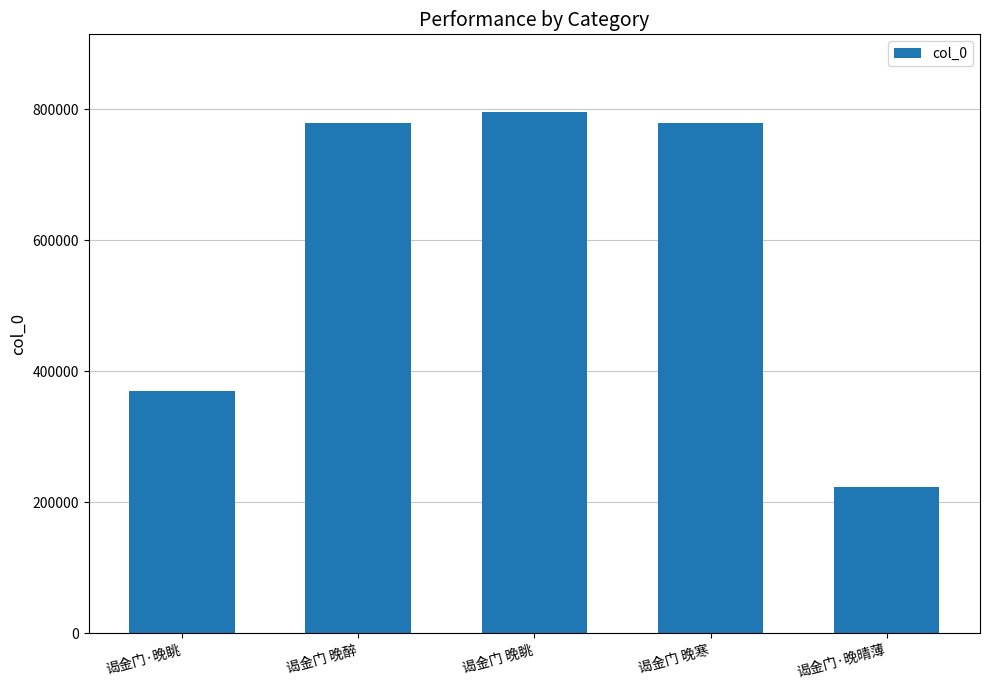

Does the chart contain stacked bars?

No